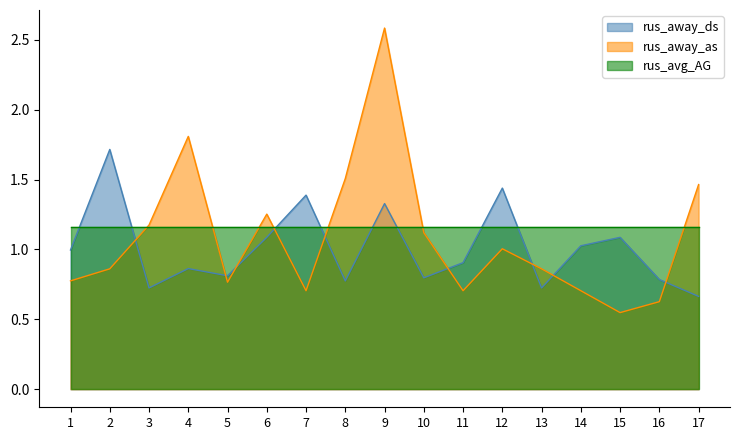

Is the value of rus_away_ds at 15 greater than the value of rus_away_as at 11?

Yes